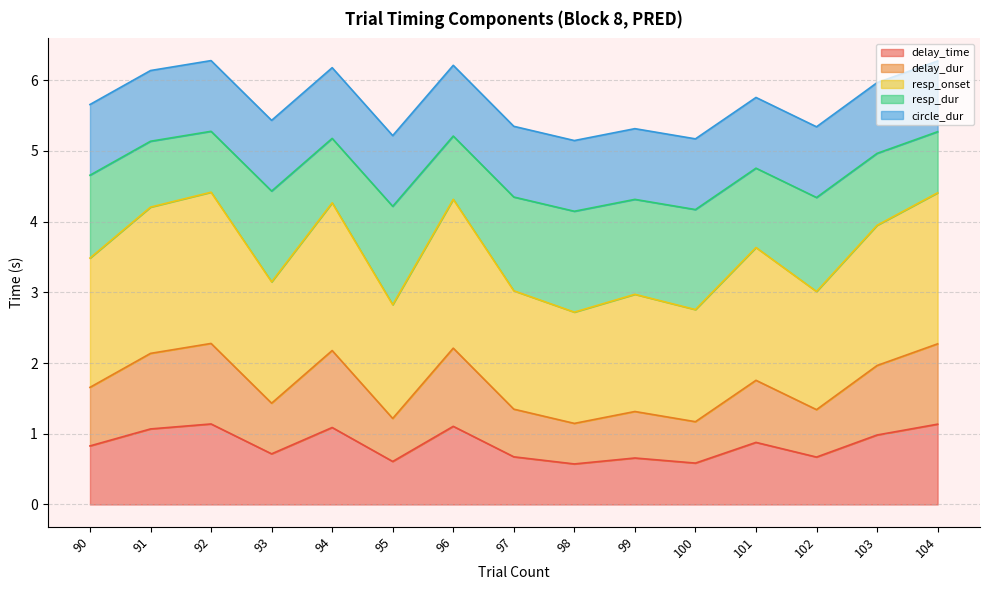

How many lines are shown in the chart?

5